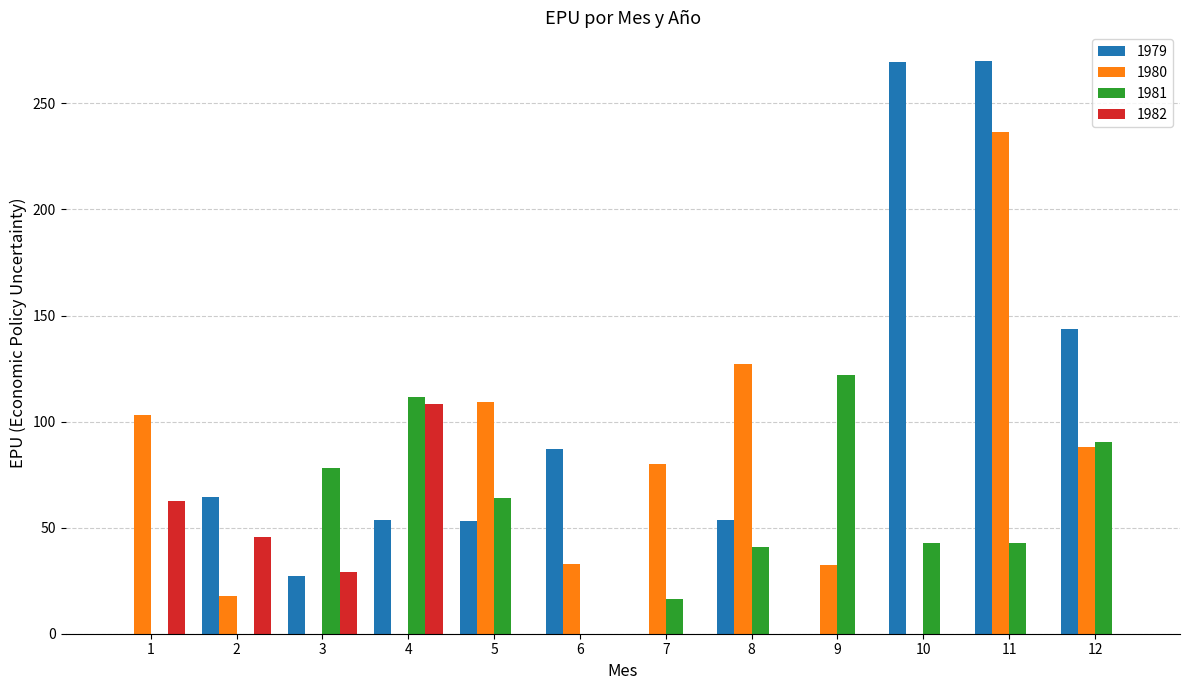

What is the sum of all 1982 values?

245.4